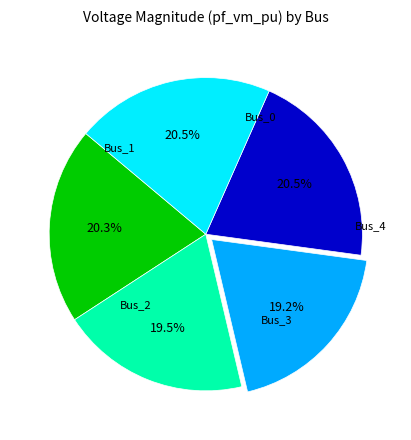

How many segments does this pie chart have?

5